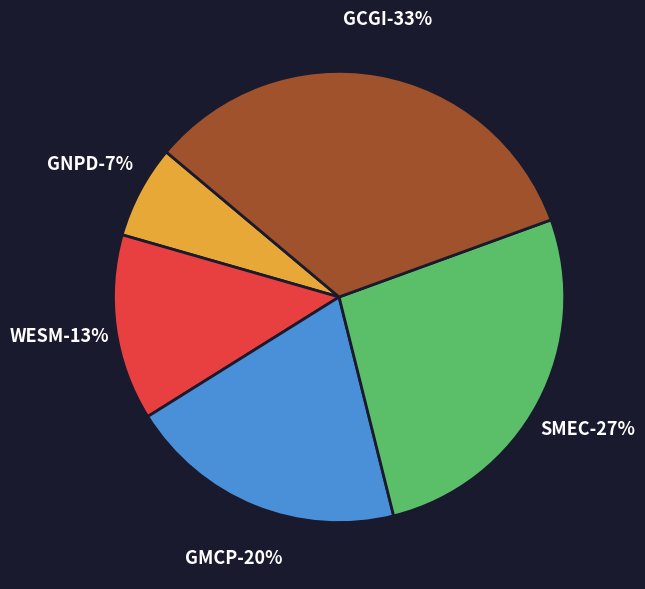

To the nearest percent, what is the combined percentage of GNPD and GCGI?

40%